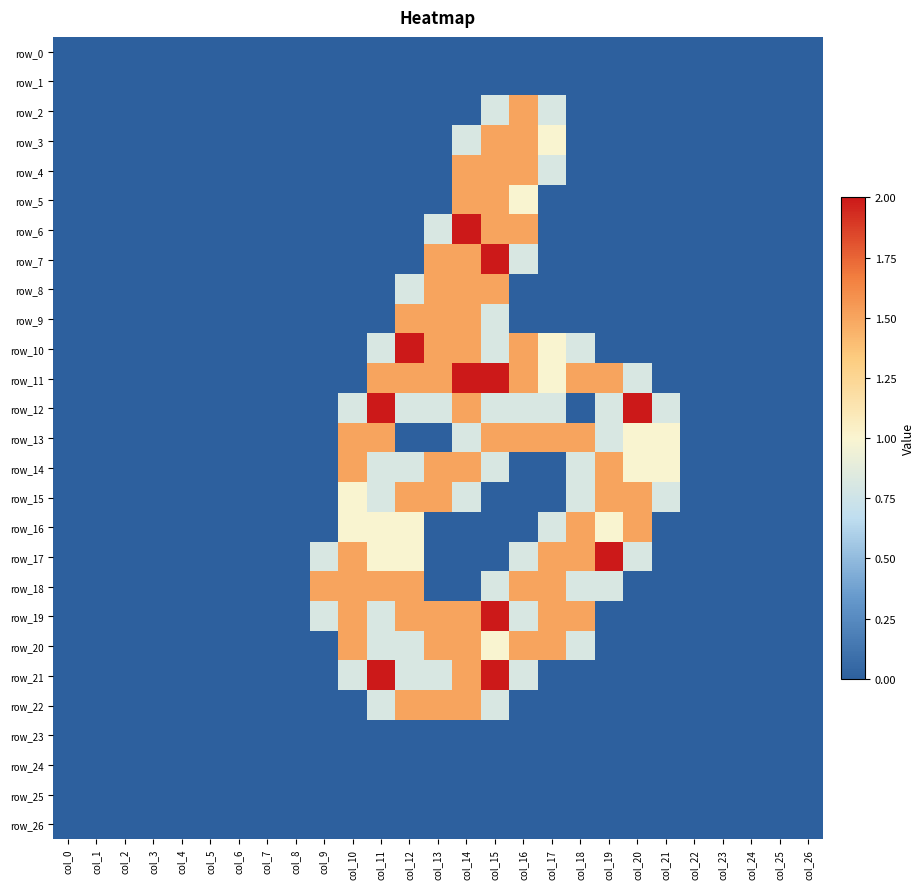

The value of row_12 at col_8 is 0.0. True or false?

True